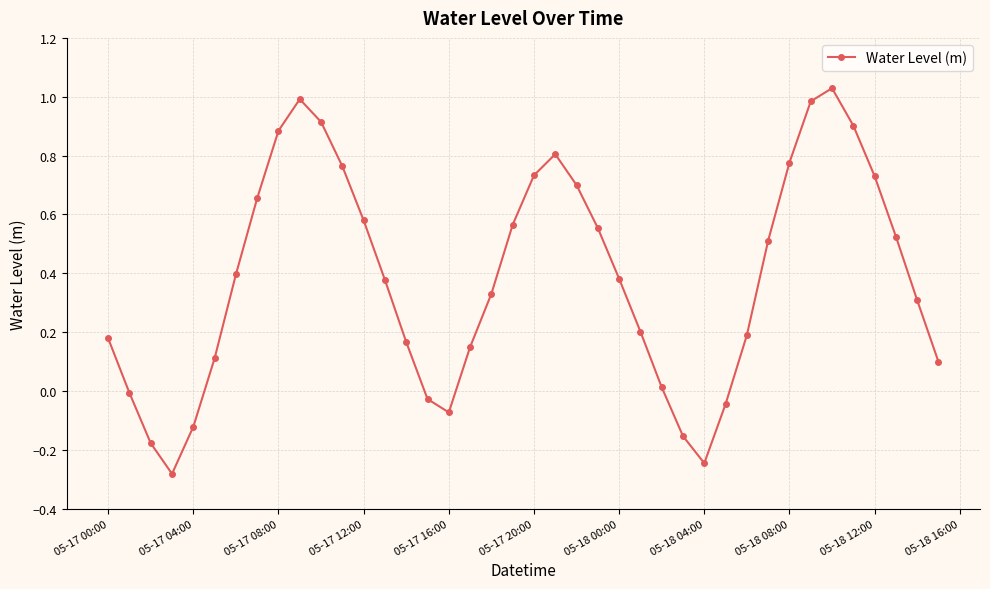

How many categories are shown in the chart?

40